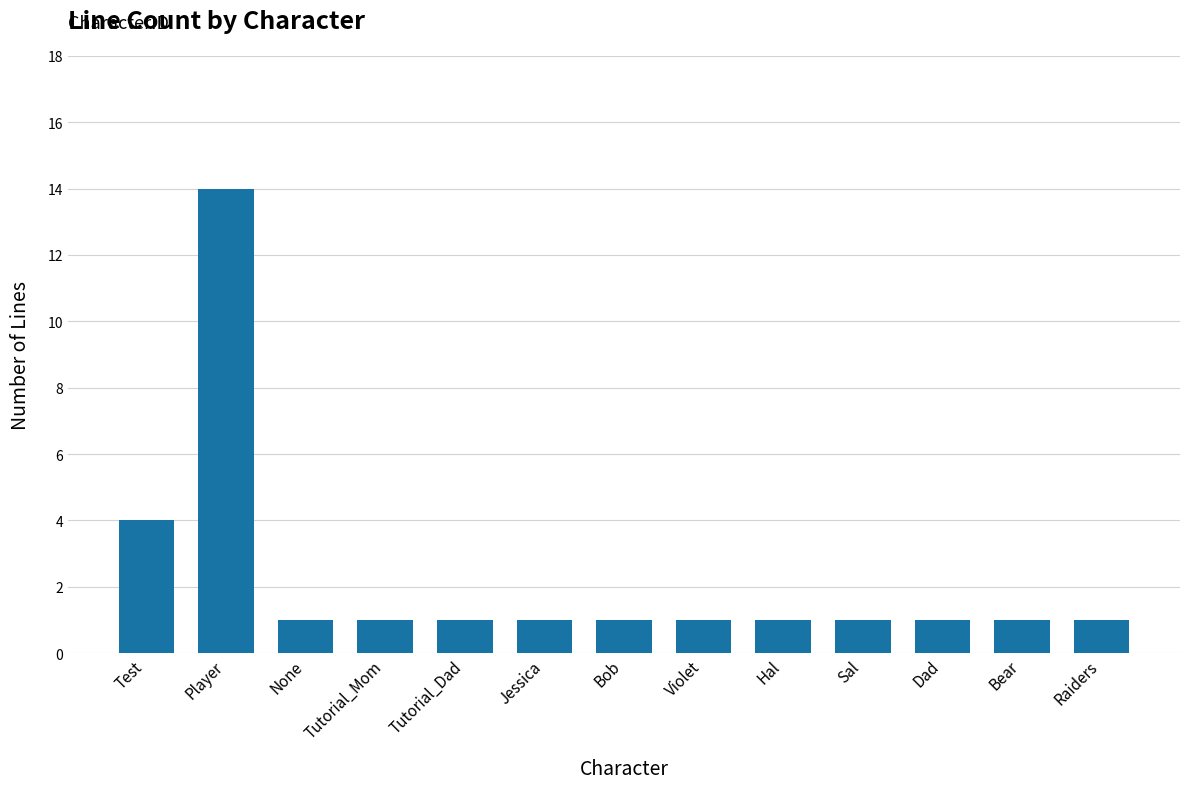

Approximately how many times larger is the value at Tutorial_Dad compared to Hal?

1.0